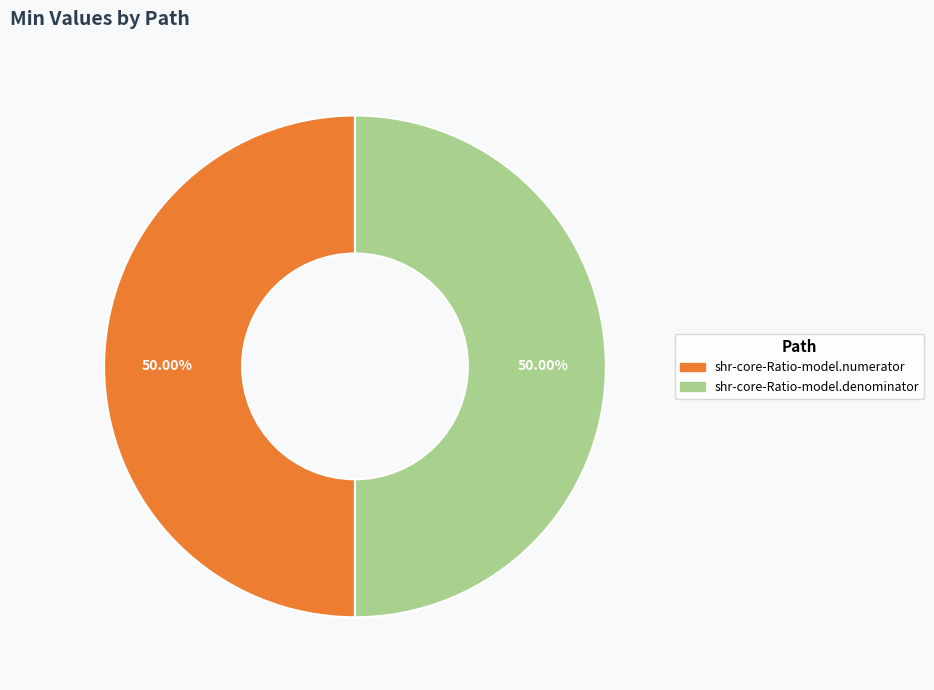

How many segments does this pie chart have?

2